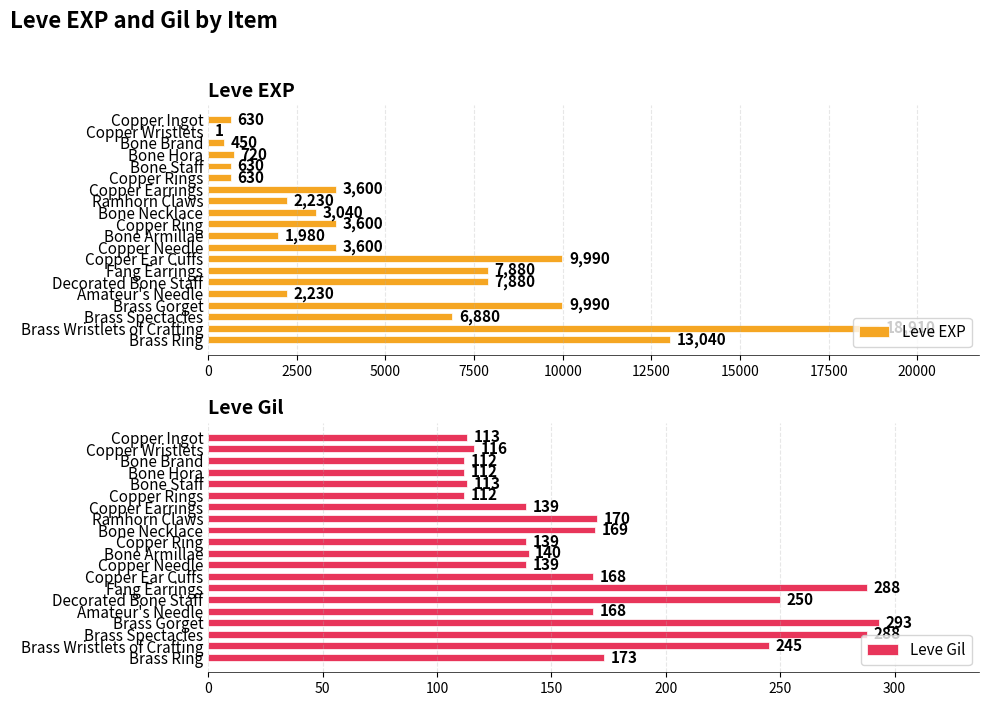

What is the average value of the Leve Gil series?

172